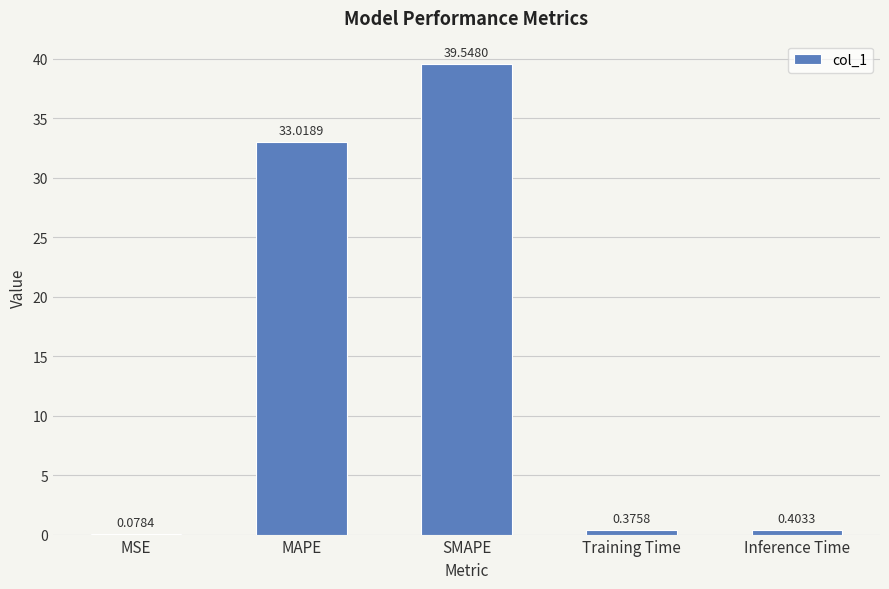

Are the bars grouped side by side (vs. stacked)?

No